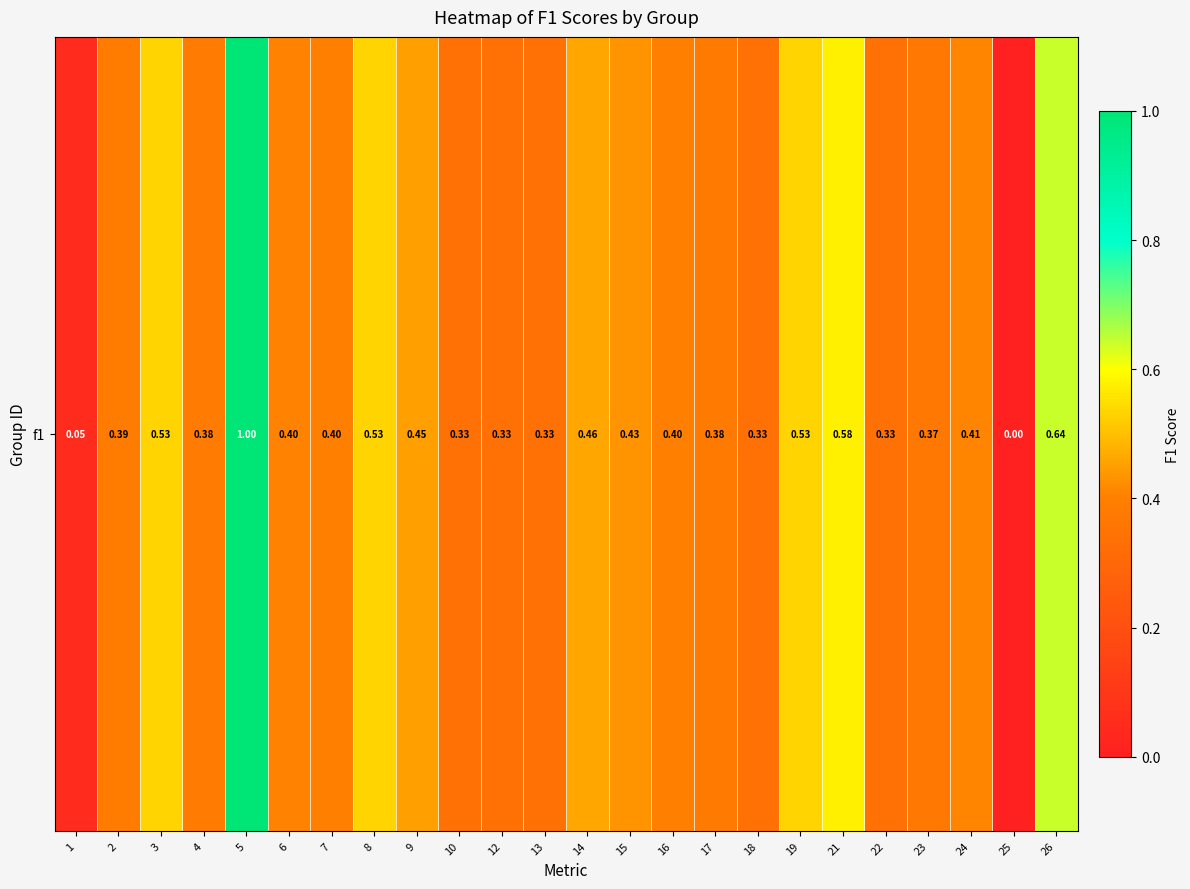

What is the approximate value at 21?

0.6